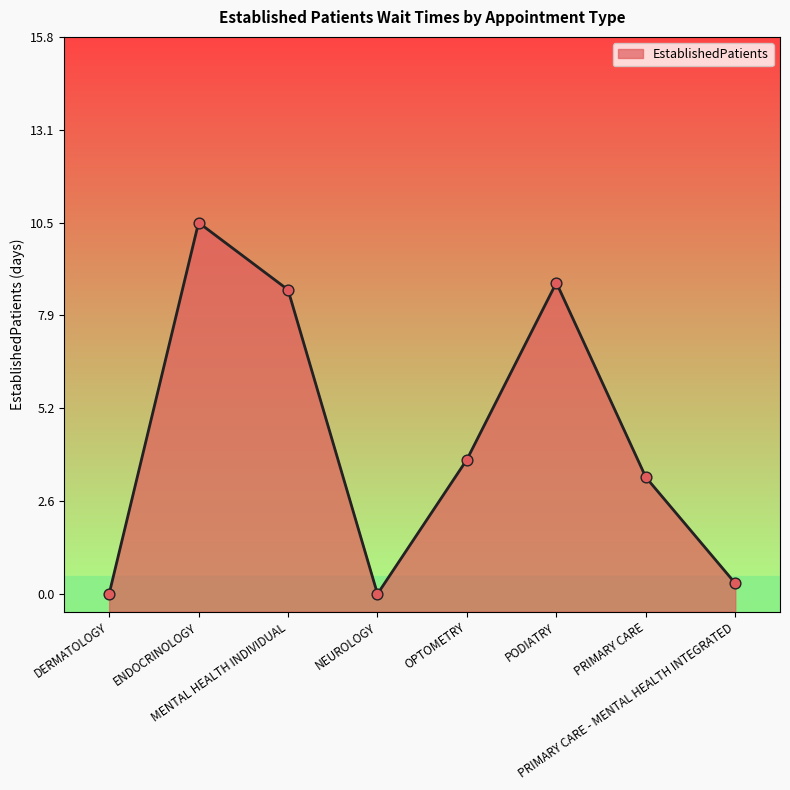

Which has a higher value, DERMATOLOGY or PRIMARY CARE - MENTAL HEALTH INTEGRATED?

PRIMARY CARE - MENTAL HEALTH INTEGRATED